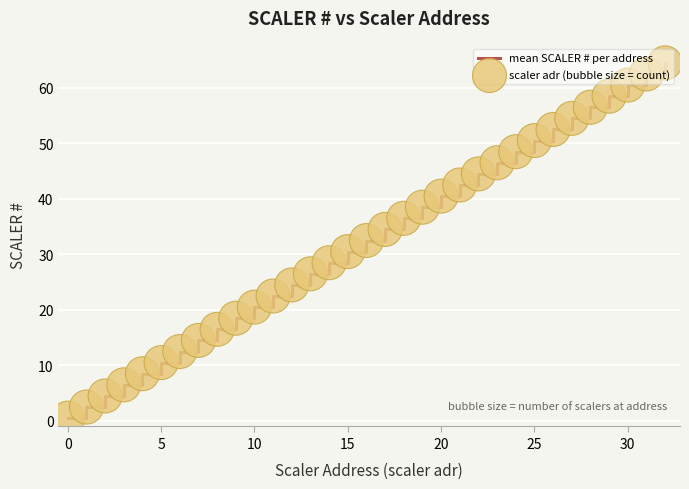

What is the difference between the maximum and minimum values?

64.0